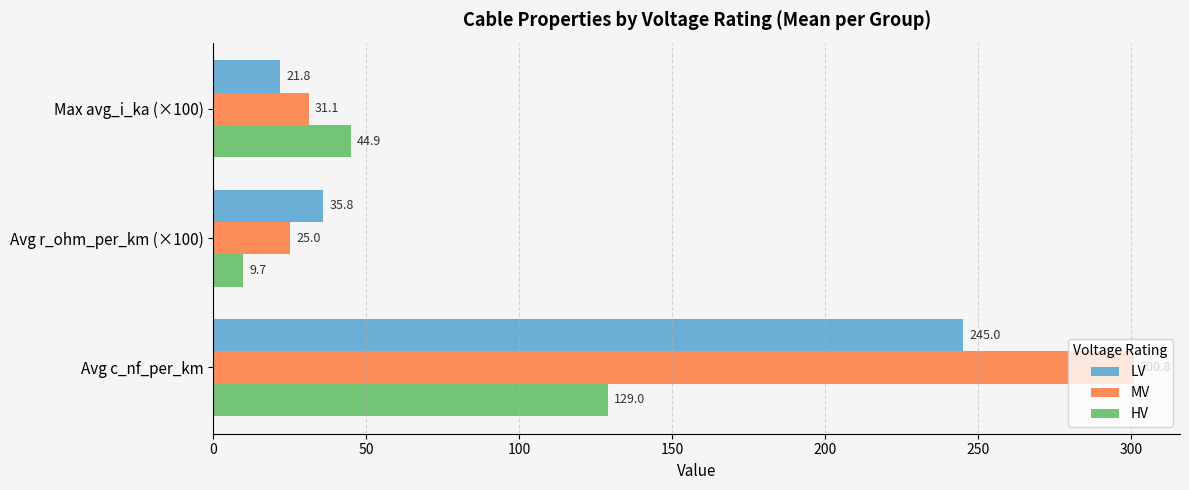

What is the minimum value for MV?

25.0